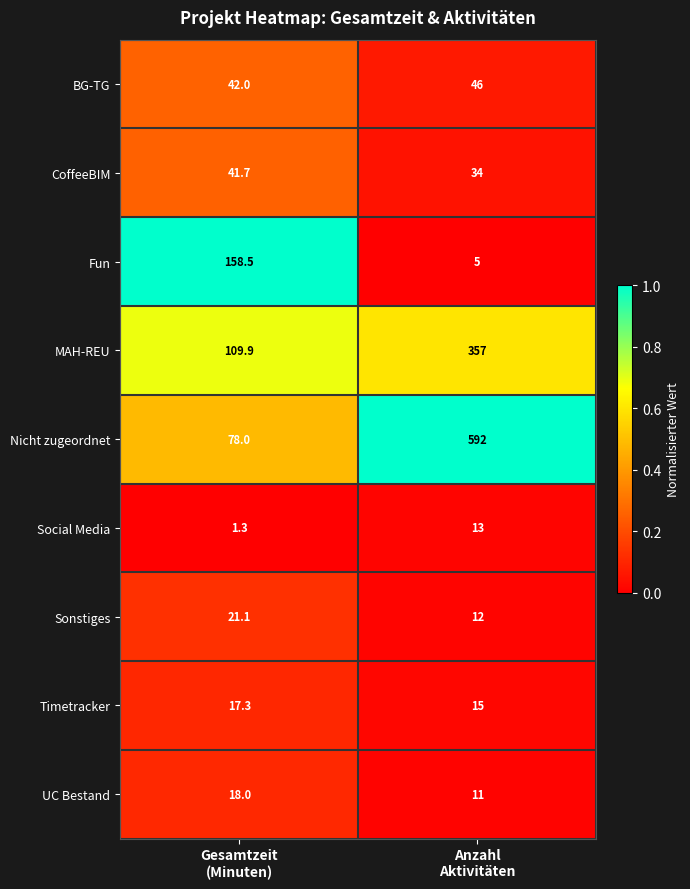

Reading left to right, extract all data points from this chart.

BG-TG: 42.0	46.0
CoffeeBIM: 41.7	34.0
Fun: 158.5	5.0
MAH-REU: 109.9	357.0
Nicht zugeordnet: 78.0	592.0
Social Media: 1.3	13.0
Sonstiges: 21.1	12.0
Timetracker: 17.3	15.0
UC Bestand: 18.0	11.0